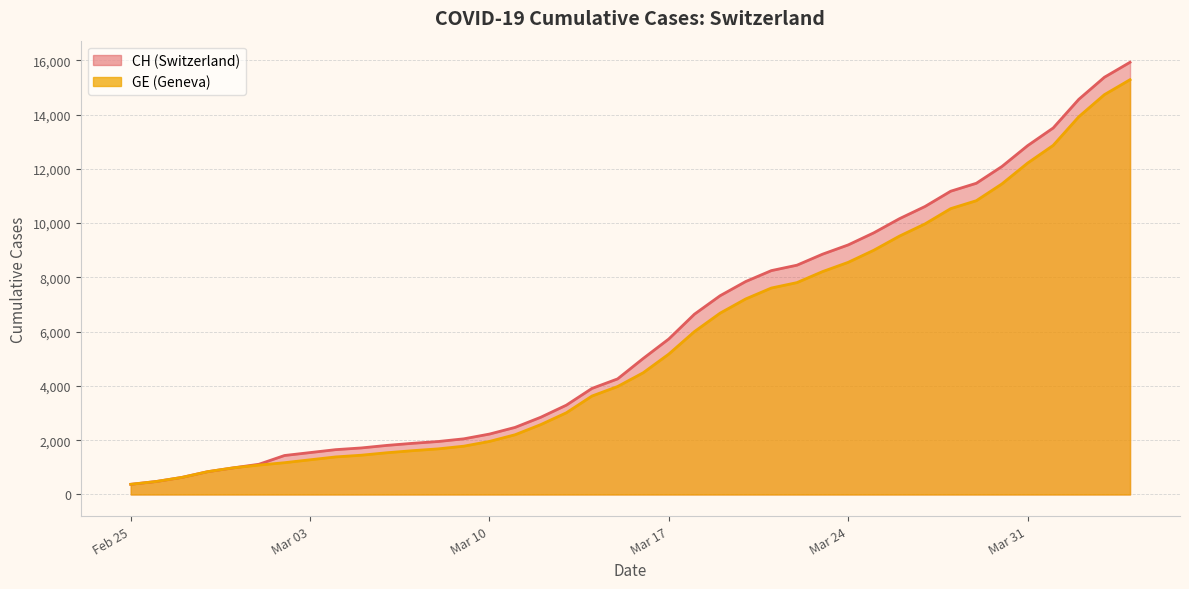

Reading left to right, what are all the values shown in this chart?

CH: 375	479	630	840	981	1113	1436	1544	1652	1715	1809	1885	1952	2051	2226	2472	2845	3291	3908	4259	5012	5731	6644	7323	7847	8249	8449	8855	9196	9642	10162	10613	11175	11467	12086	12852	13505	14561	15375	15926
GE: 375	479	630	840	981	1083	1171	1278	1384	1447	1538	1614	1681	1780	1955	2201	2574	3010	3627	3978	4485	5174	6002	6681	7205	7607	7807	8213	8554	9000	9520	9971	10533	10825	11444	12210	12863	13919	14733	15284